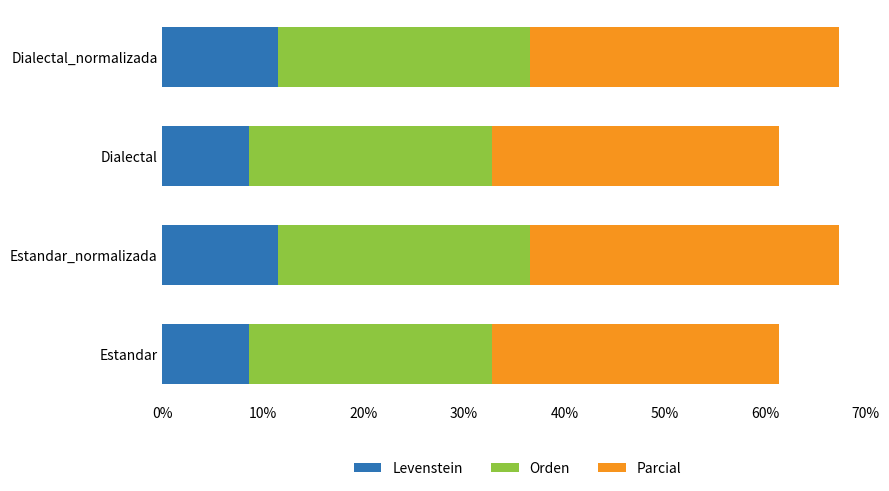

What is the sum of the Levenstein values at Dialectal and Estandar?

17.1